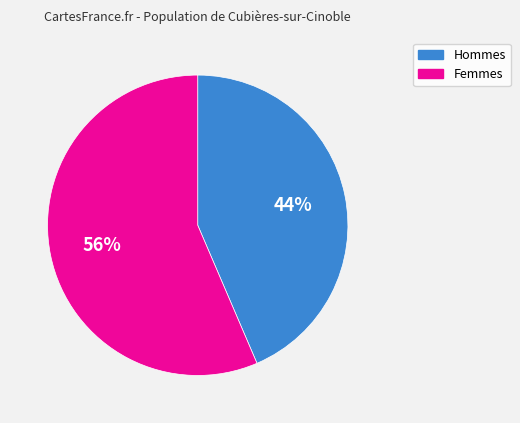

Between Hommes and Femmes, which is larger?

Femmes